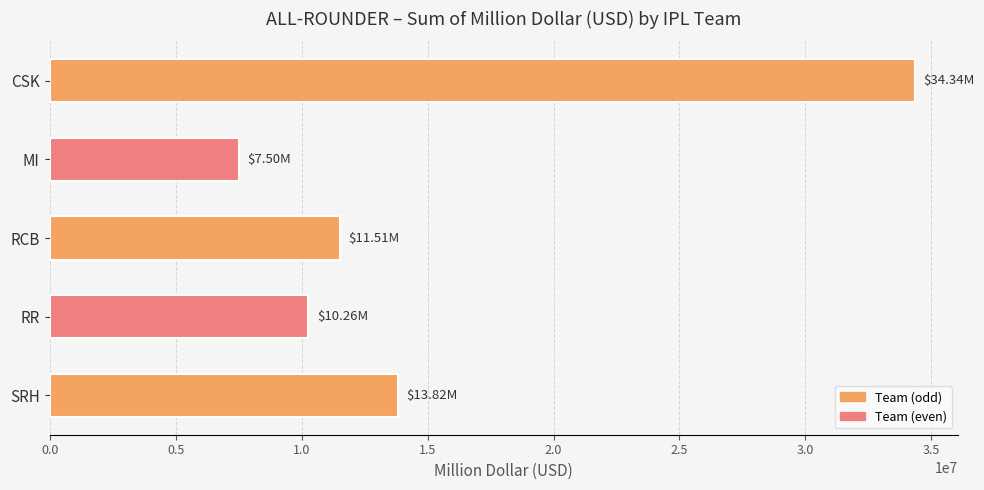

How many bars are there in total?

5